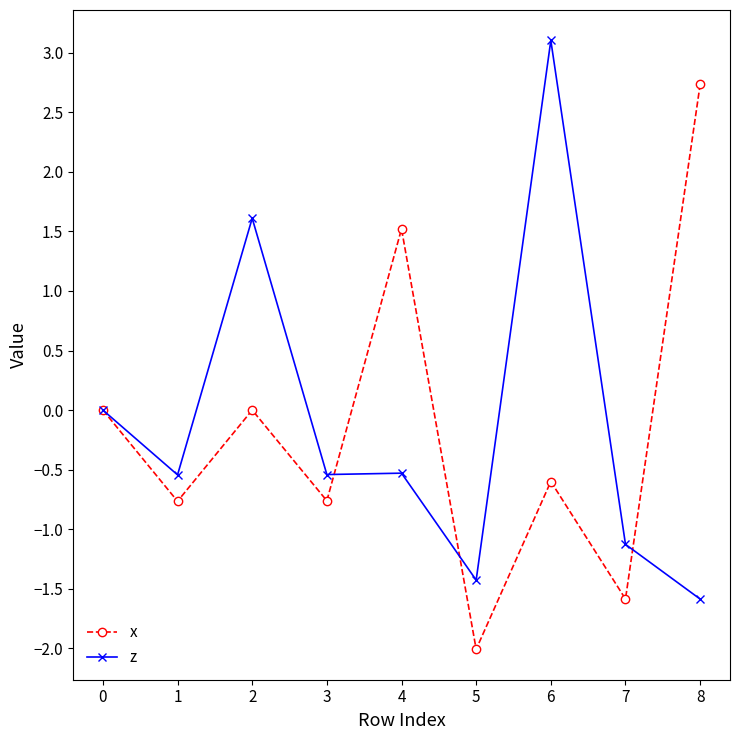

At which label does z reach its minimum?

8